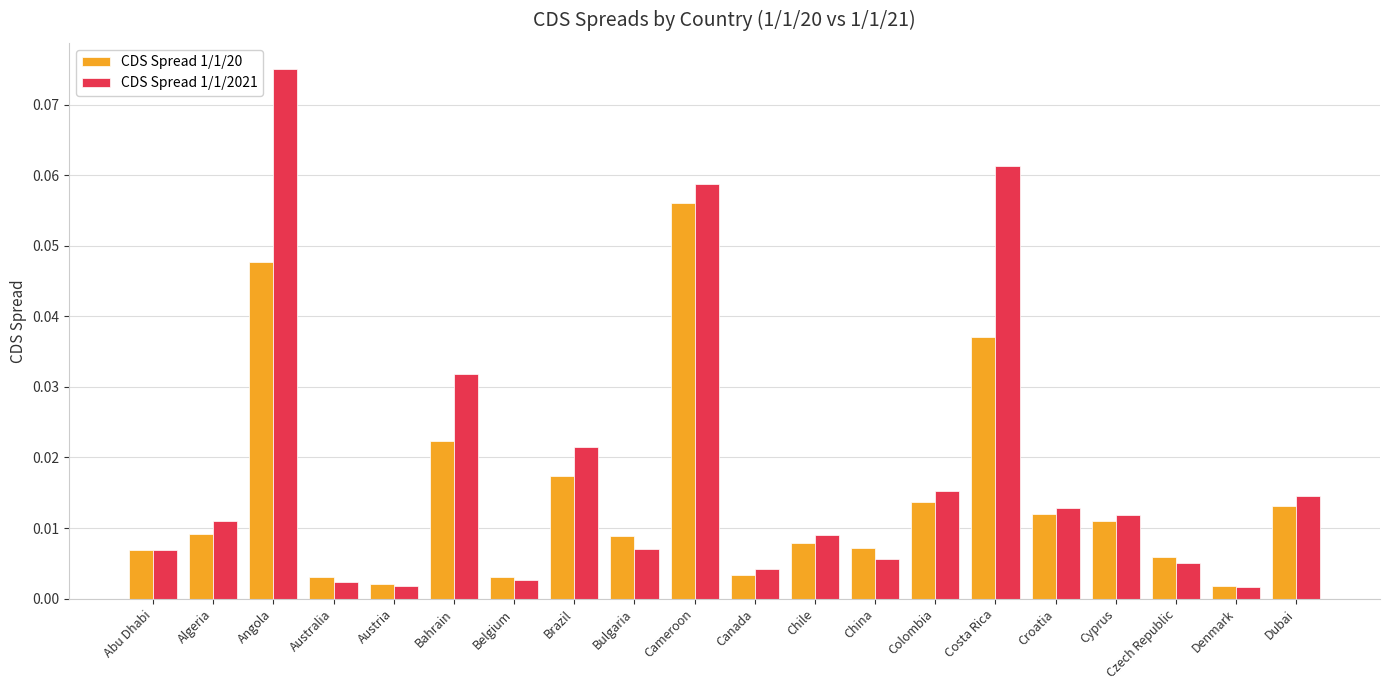

Which category has the highest value in the CDS Spread 1/1/2021 series?

Angola